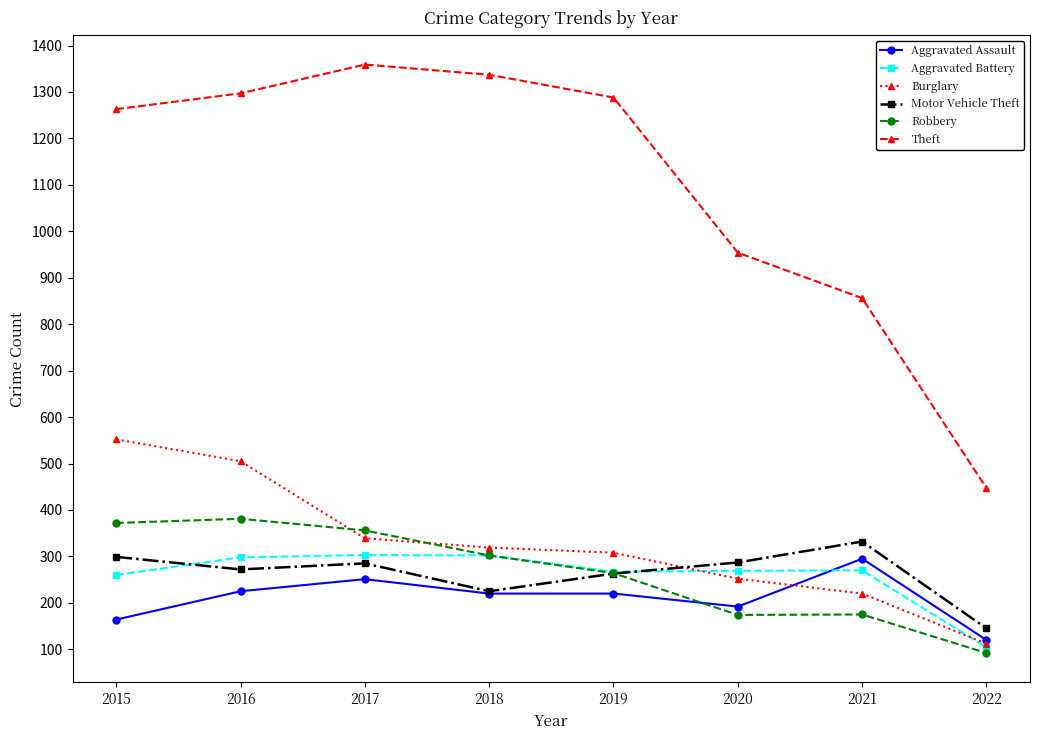

What is the value of the Motor Vehicle Theft point at the 6th from the left?

287